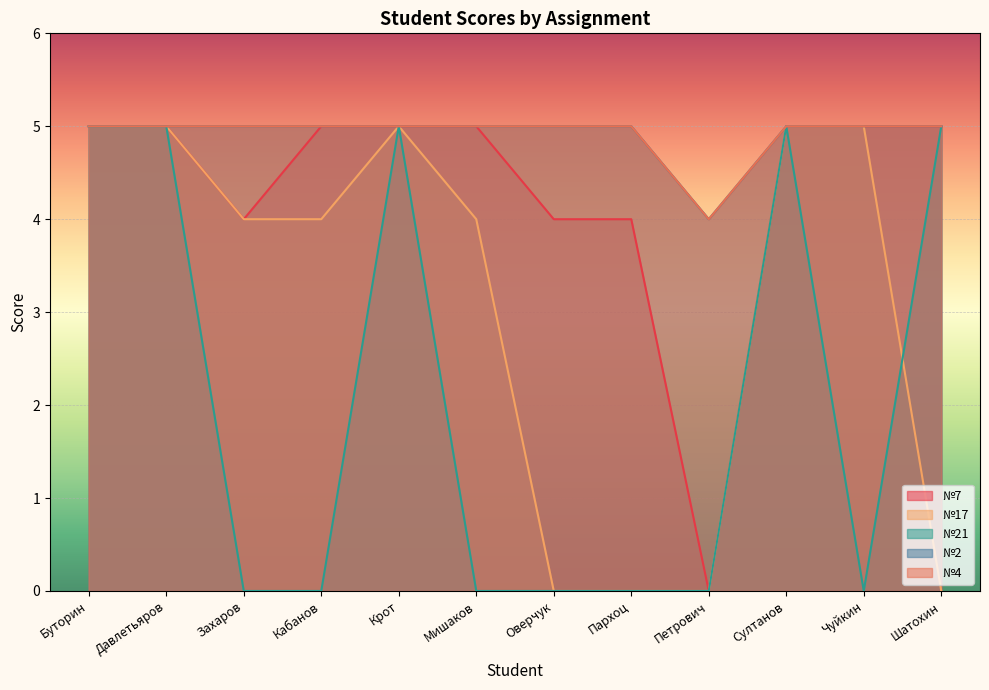

Which has a higher value, Петрович or Оверчук?

Оверчук